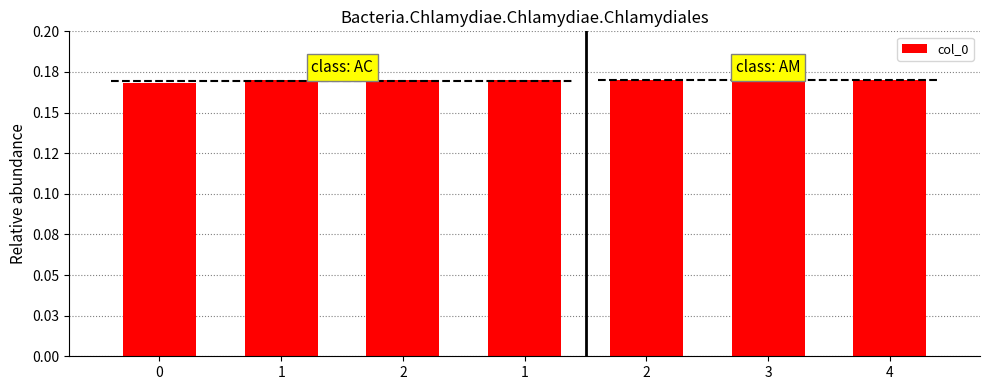

What is the value of the 7th bar from the left?

0.2